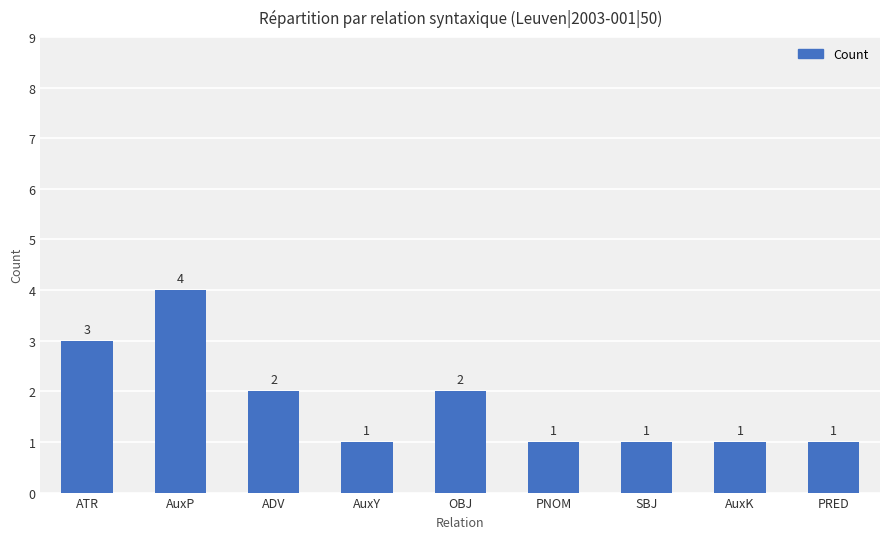

How many values are between 1 and 2?

7